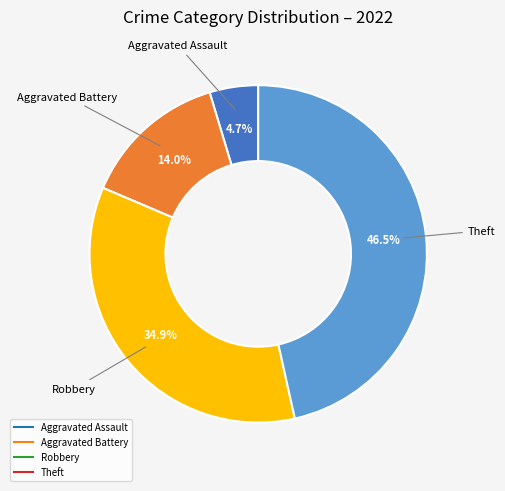

How many segments does this pie chart have?

4